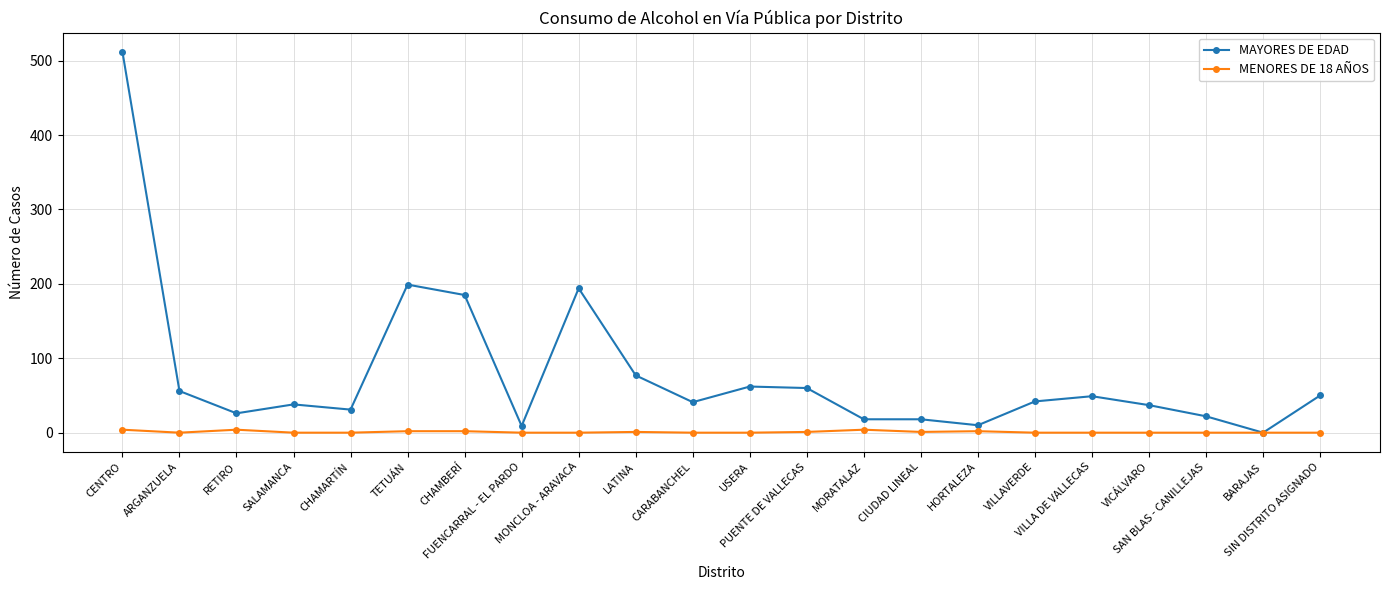

Where is the first local minimum for MAYORES DE EDAD?

RETIRO